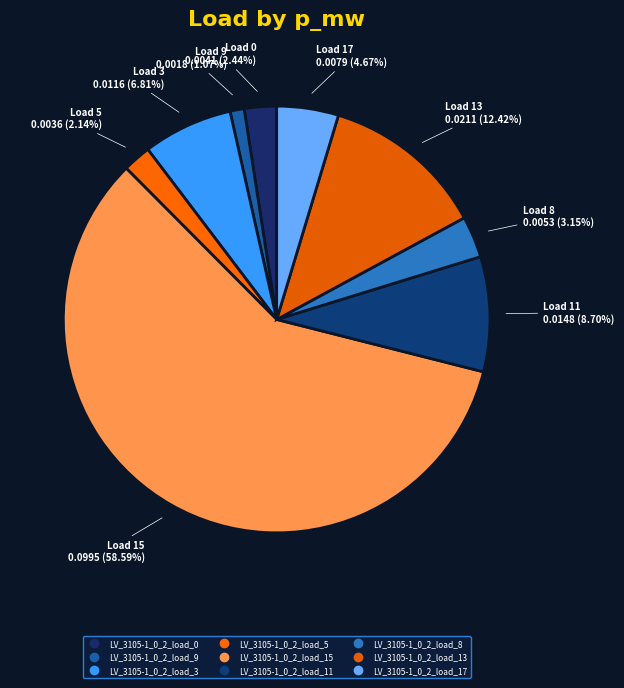

Count the number of slices in the pie.

9